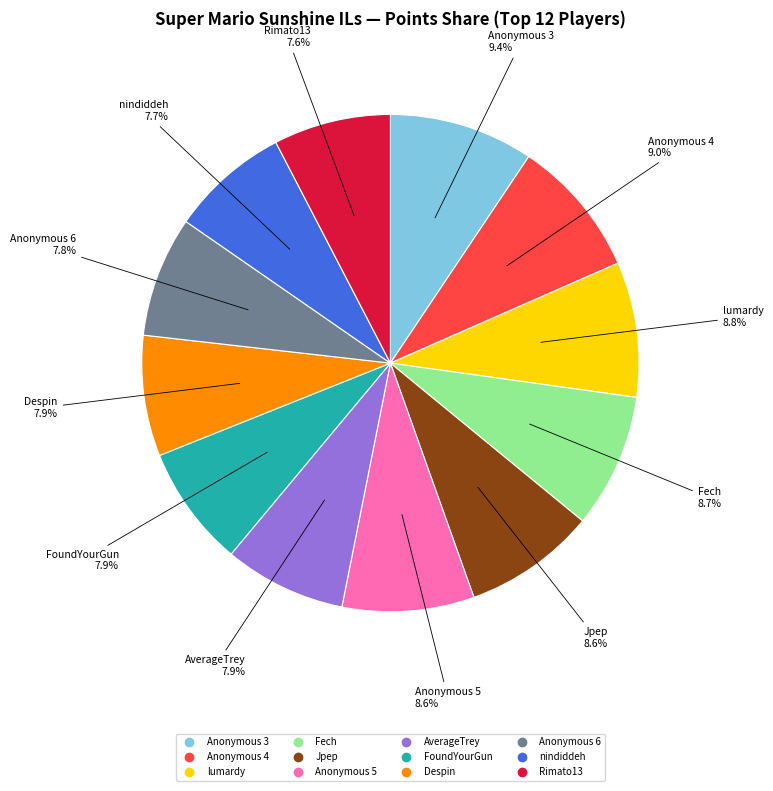

How many slices are in this pie chart?

12